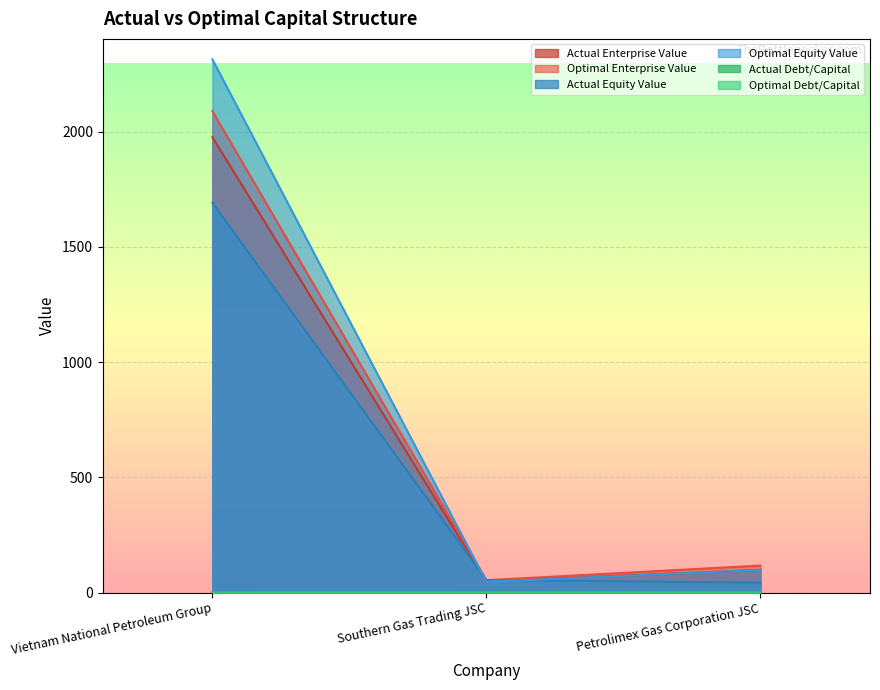

Is it true that optimal_equity_value equals 2314.0 at Vietnam National Petroleum Group?

True